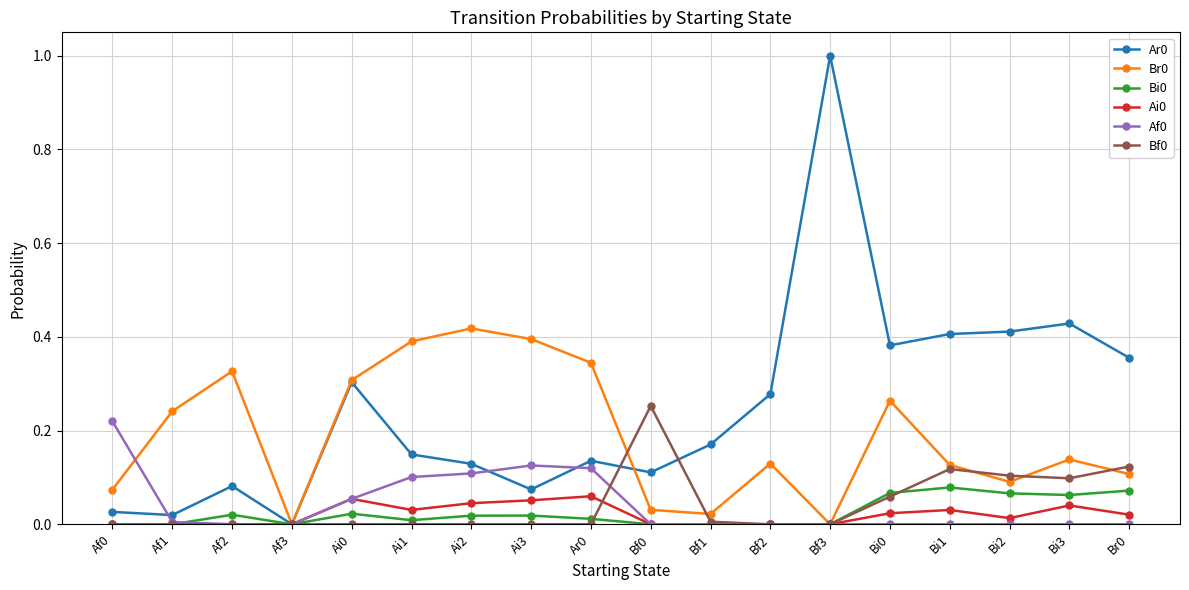

Is it true that Bi0 equals 0.0 at Bf0?

True